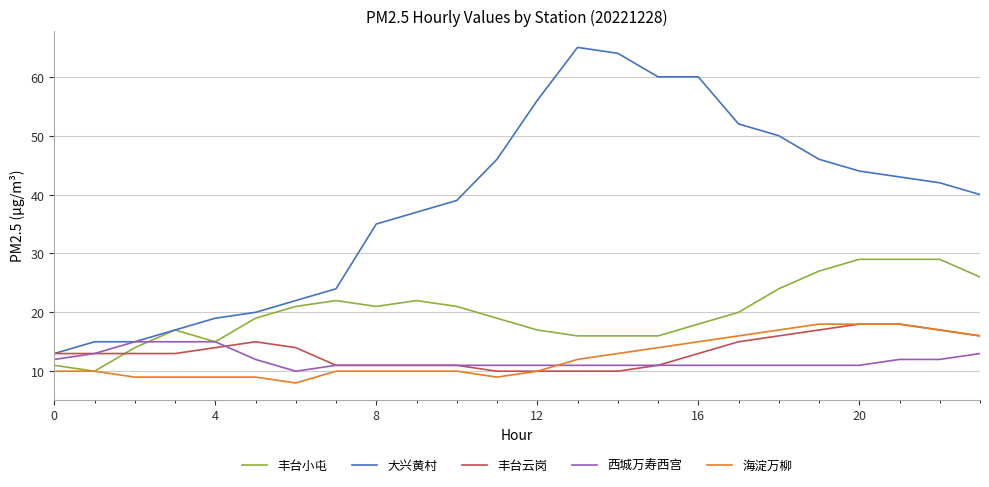

Which series has the largest range (max minus min)?

大兴黄村